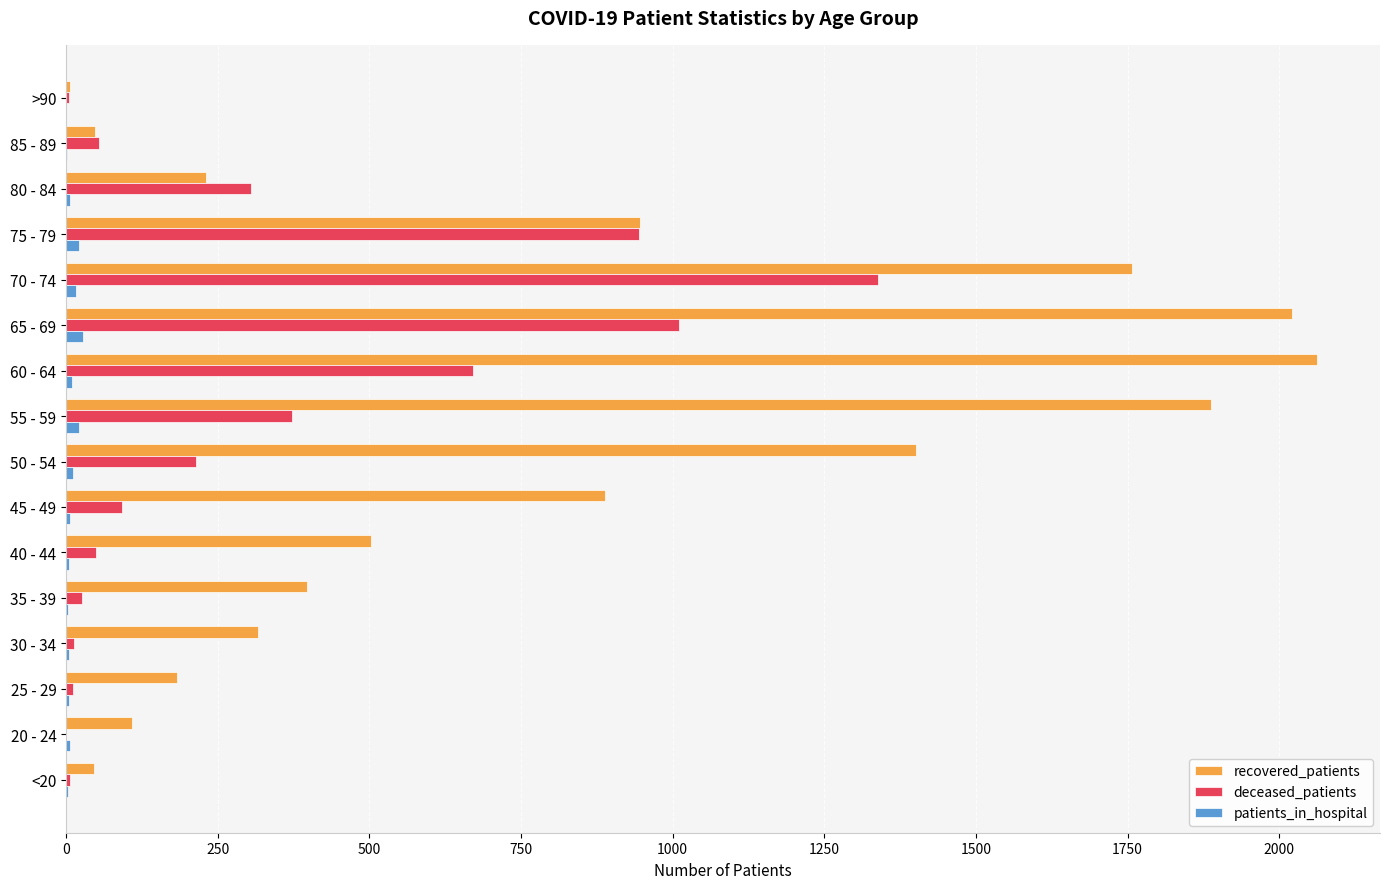

What is the sum of all patients_in_hospital values?

148